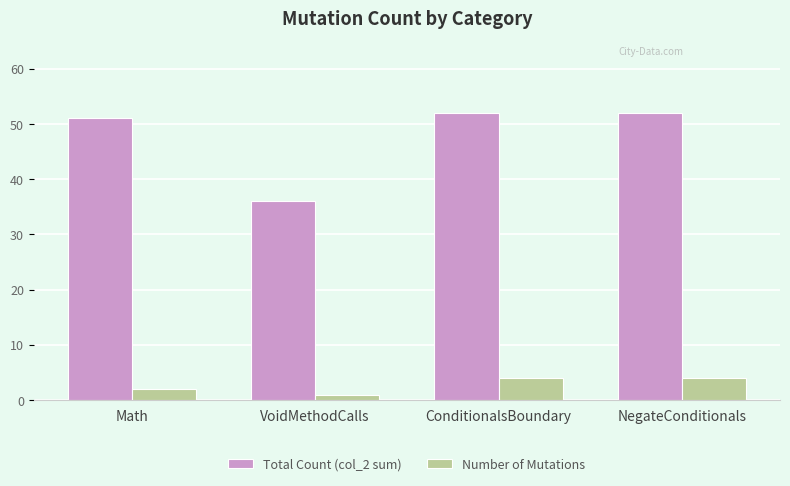

What is the average value of the Number of Mutations series?

3